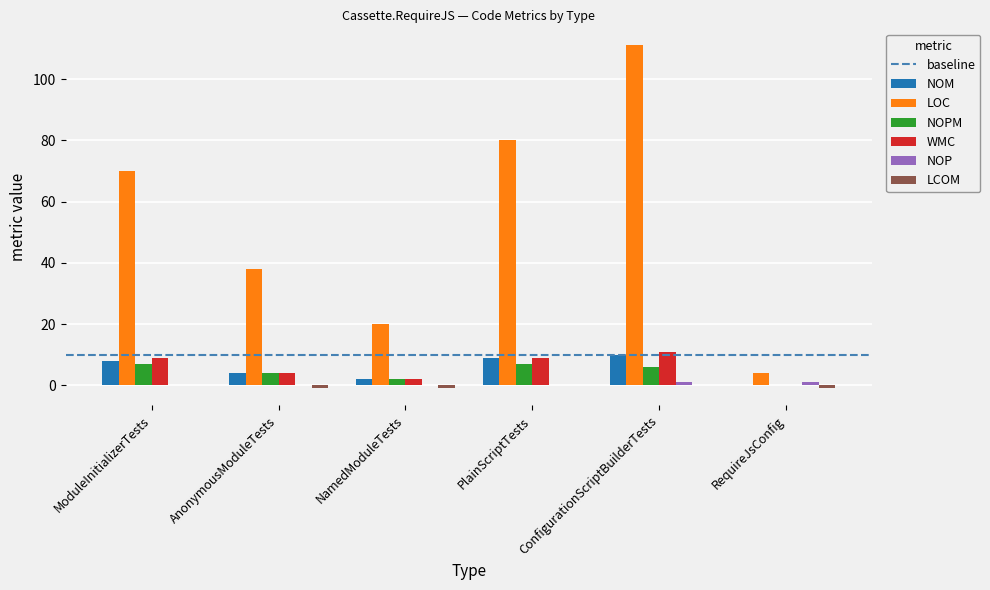

Are the bars horizontal?

No